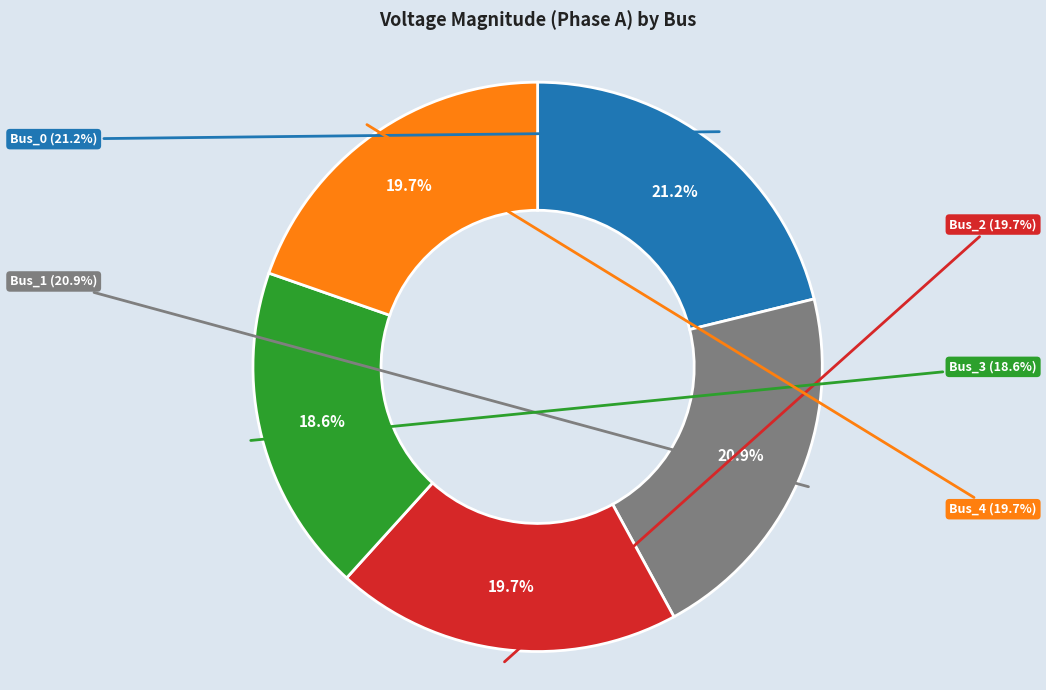

Which category has the biggest portion of the pie?

Bus_0